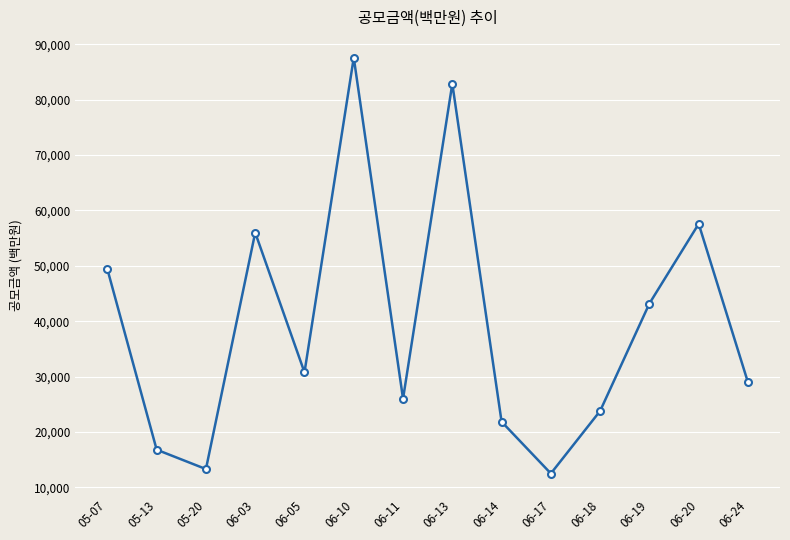

Rank the categories by value from lowest to highest.

06-17, 05-20, 05-13, 06-14, 06-18, 06-11, 06-24, 06-05, 06-19, 05-07, 06-03, 06-20, 06-13, 06-10